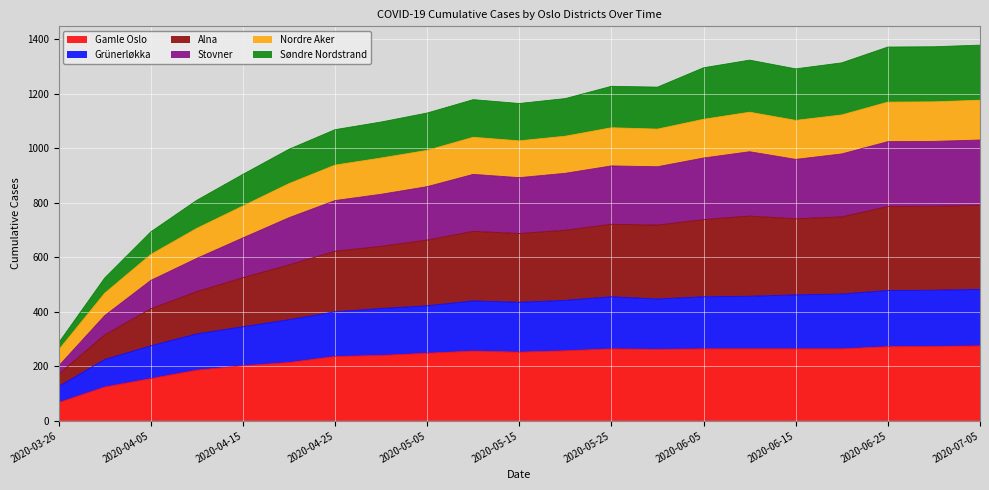

Where is the first local maximum for Nordre Aker?

2020-05-10